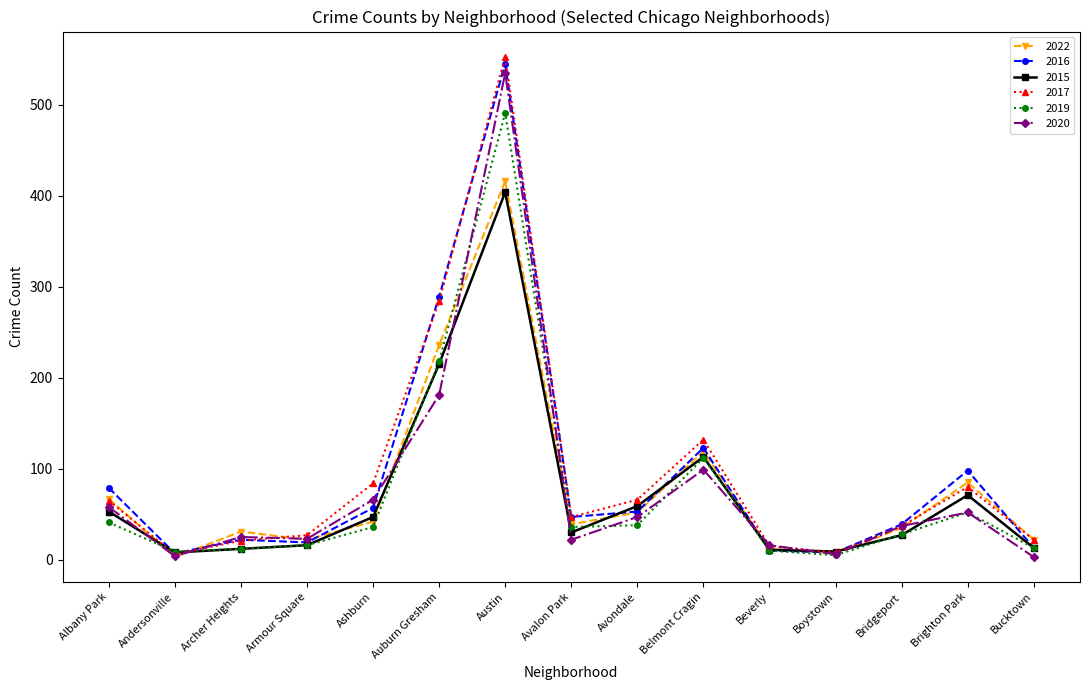

List the series in order of their peak value, highest first.

2017, 2016, 2020, 2019, 2022, 2015